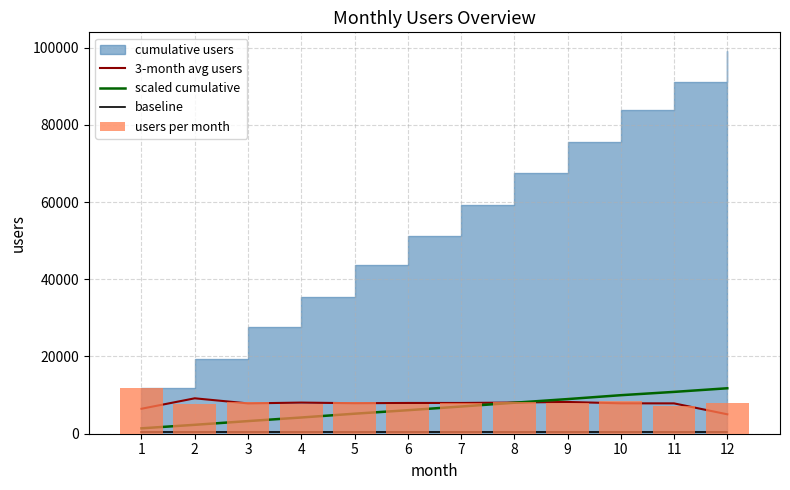

Where does the users per month series first go above 8021?

1